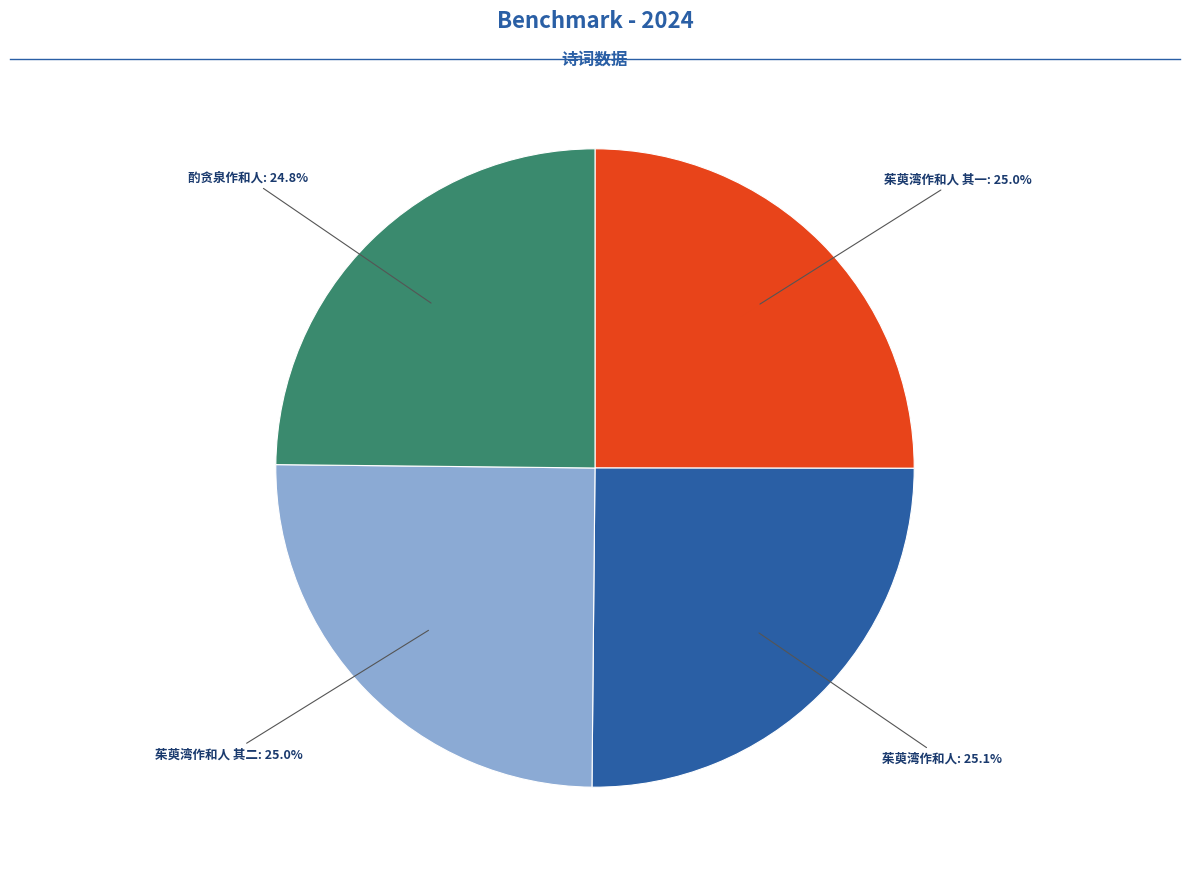

Approximately how many times larger is the value at 茱萸湾作和人 其二 compared to 茱萸湾作和人?

1.0